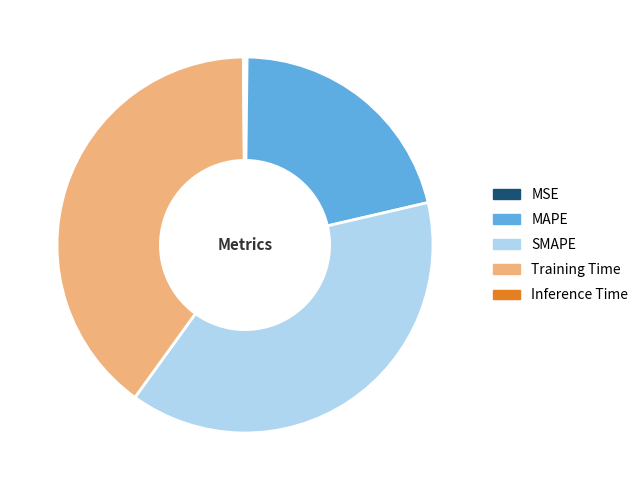

Between SMAPE and Training Time, which is larger?

Training Time